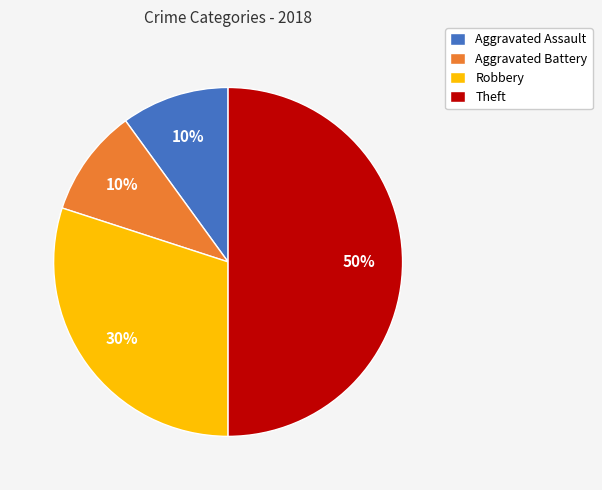

Is it true that Theft is 40% of the pie?

False